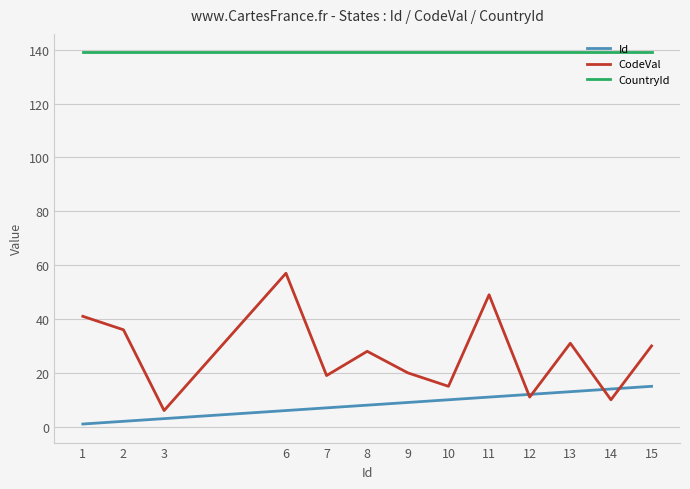

After their last crossing, which series has the higher values: Id or CodeVal?

CodeVal